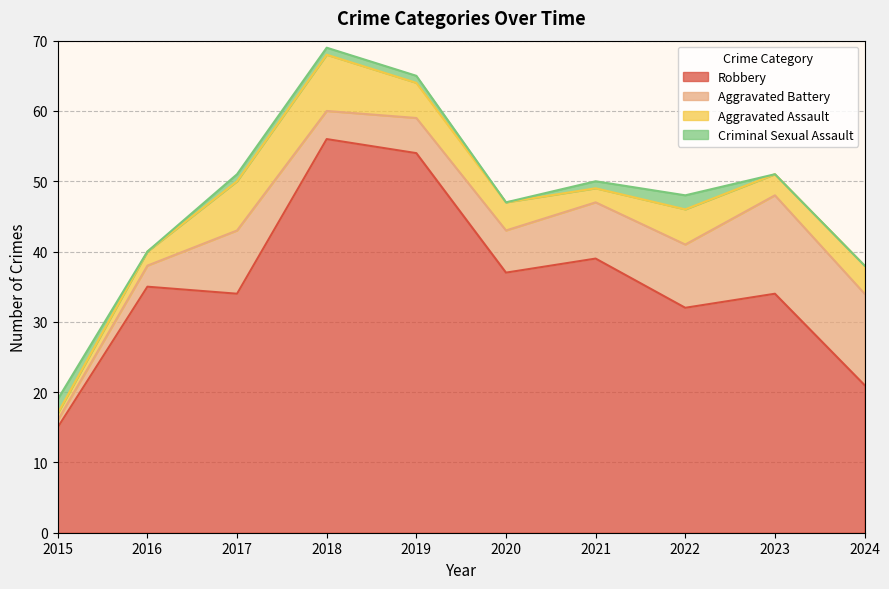

How many interior local peaks does the Robbery series have?

4